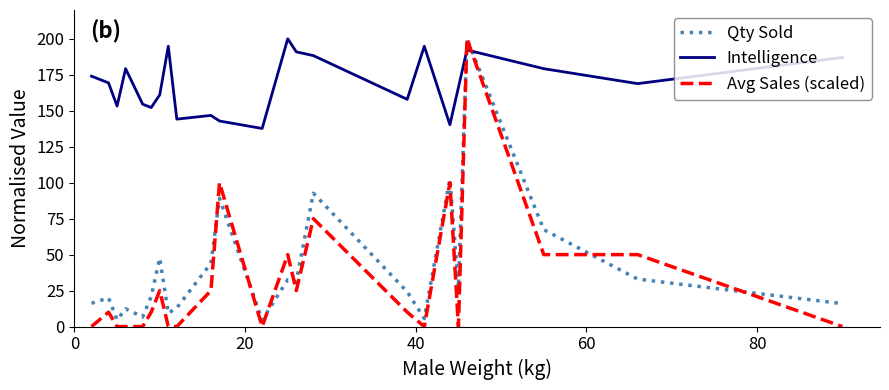

Which series has the largest total across all categories?

Intelligence